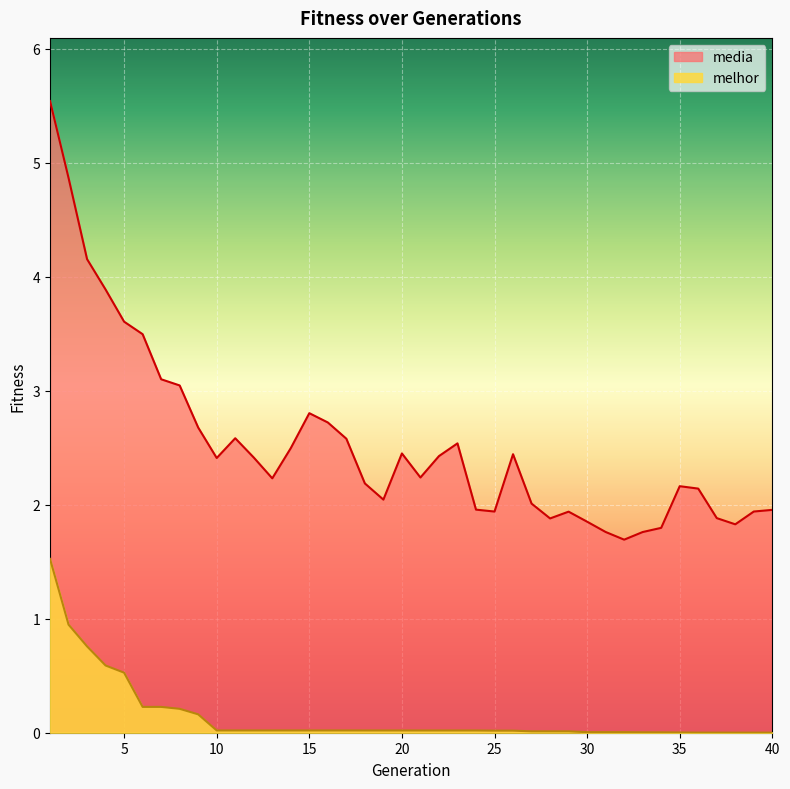

Between 14 and 29, which is larger?

14